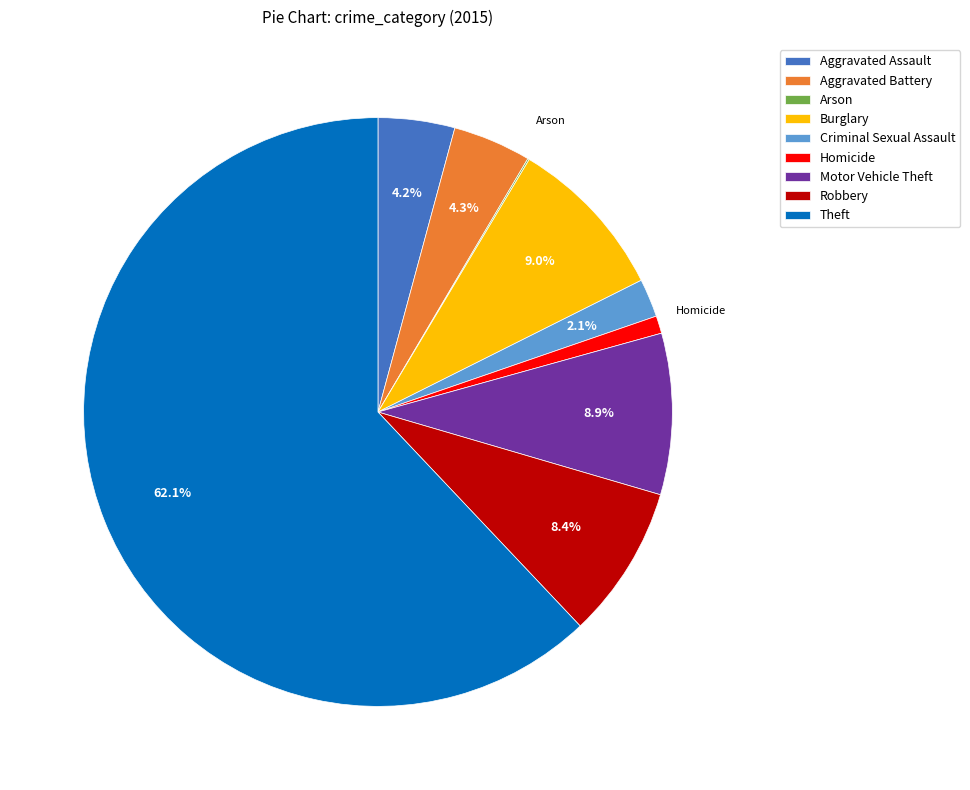

Approximately how many times larger is the value at Homicide compared to Criminal Sexual Assault?

0.5